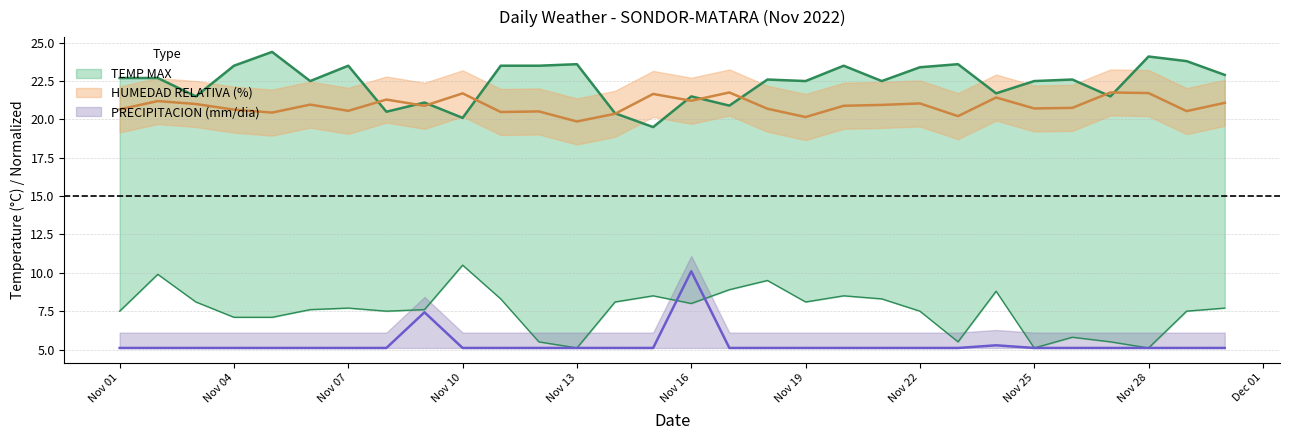

True or false: HUMEDAD RELATIVA (%) and TEMP MAX cross at least once.

True